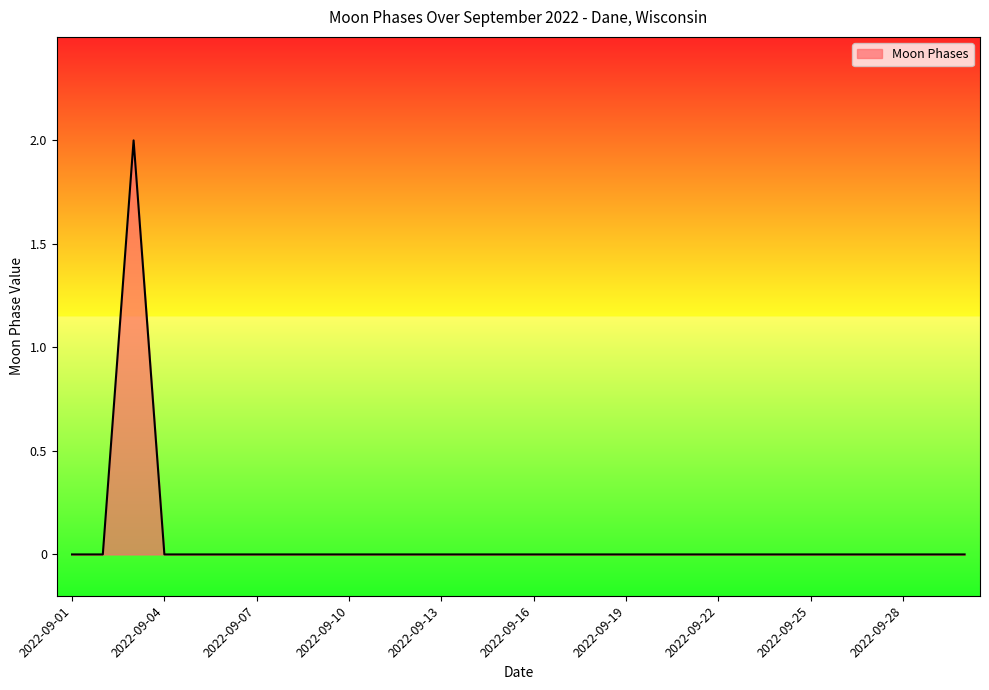

What is the maximum value shown in the chart?

2